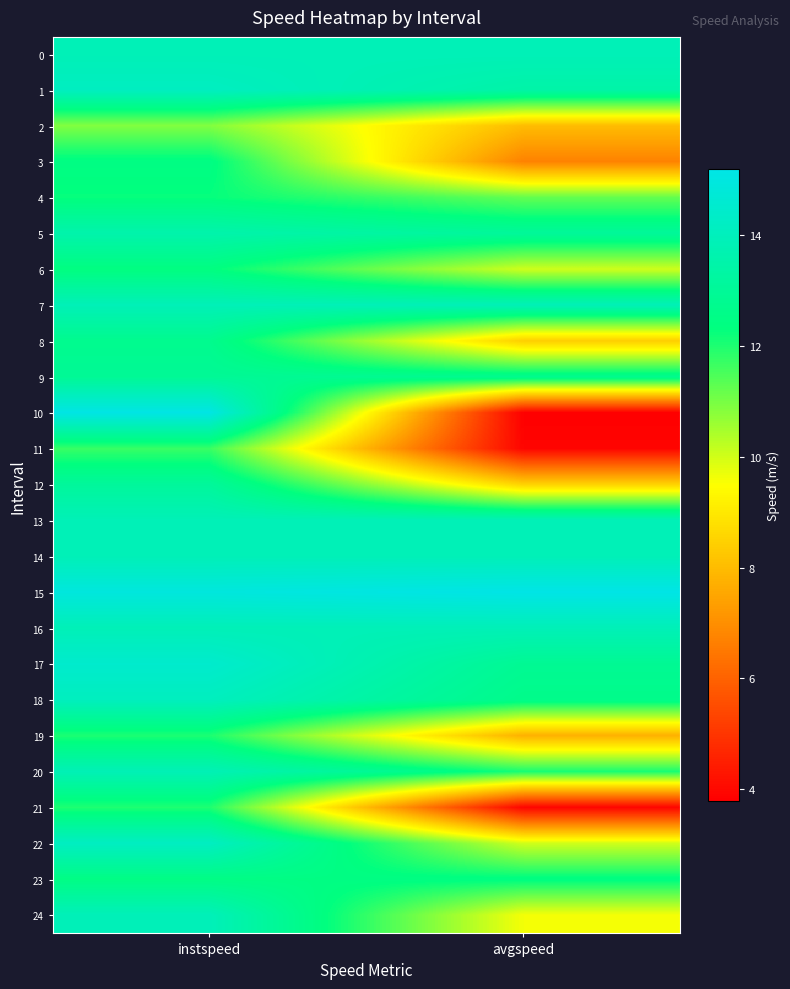

List the series in order of their peak value, lowest first.

2, 11, 21, 19, 4, 6, 3, 23, 8, 9, 12, 5, 20, 0, 7, 13, 14, 16, 24, 18, 1, 22, 17, 10, 15